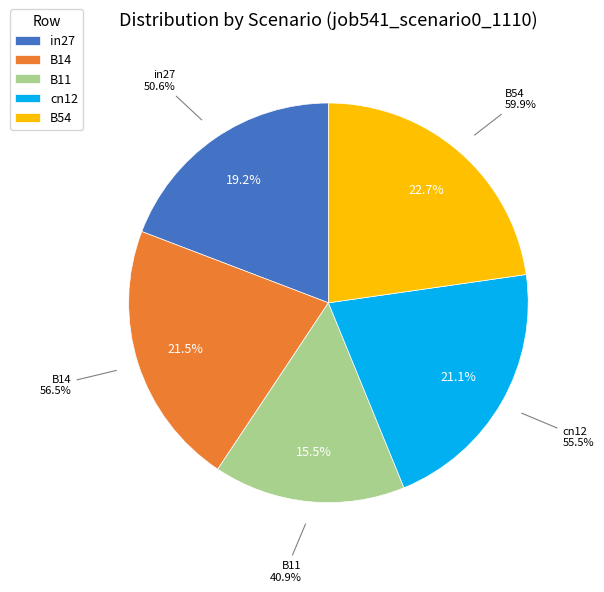

True or false: B54 accounts for 23% of the total.

True